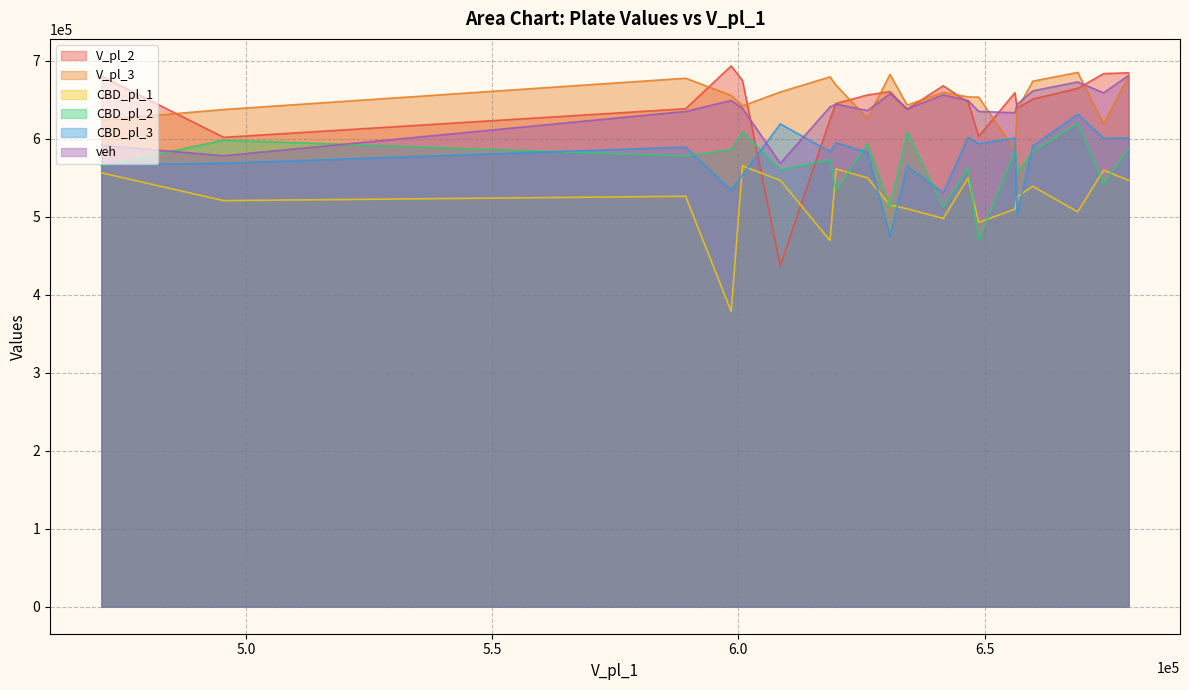

At which category does the chart reach its peak across all series?

598535